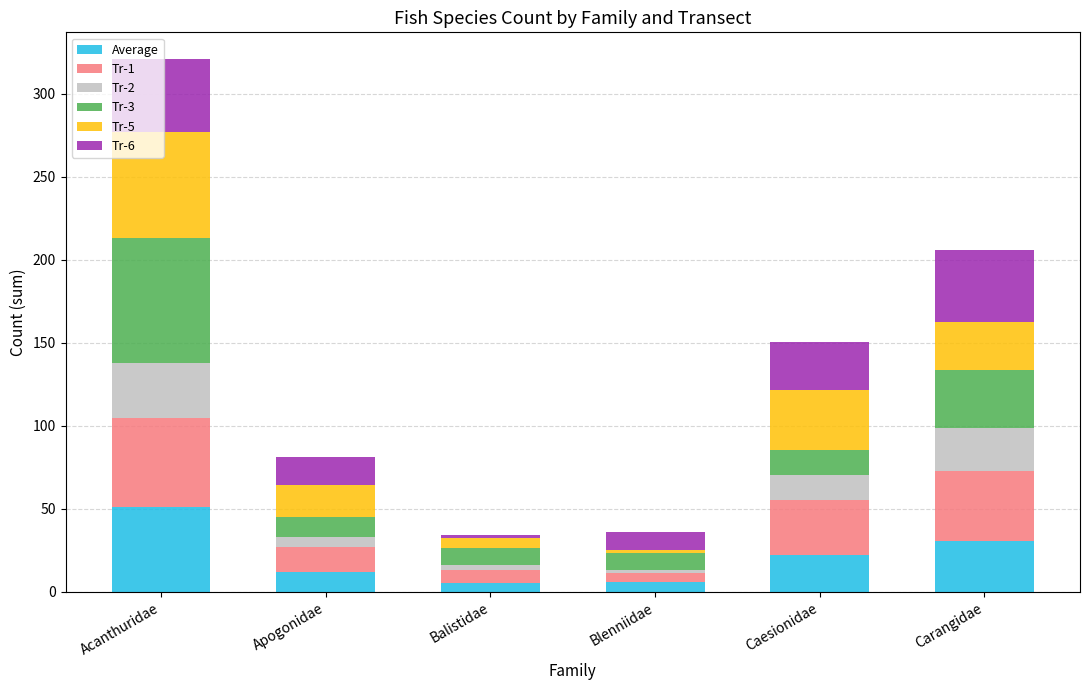

What is the total value across all series at Apogonidae?

81.2